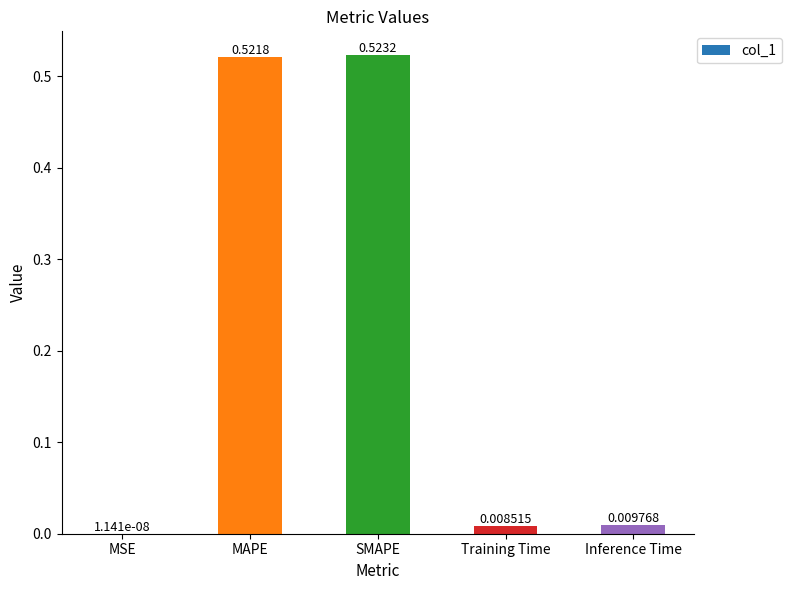

What is the sum of all values?

1.1